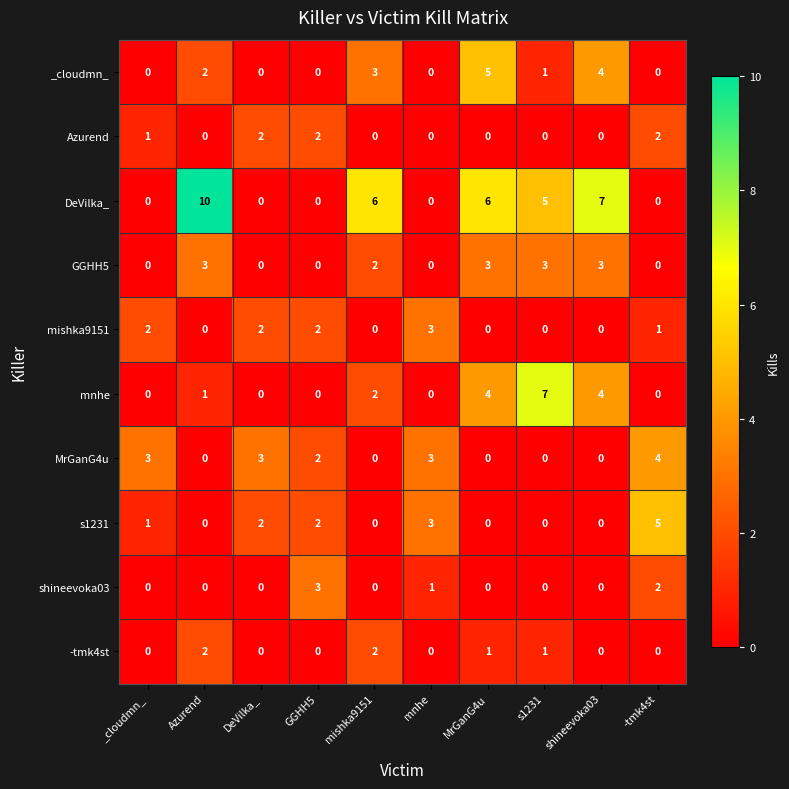

What is the sum of all mnhe values?

18